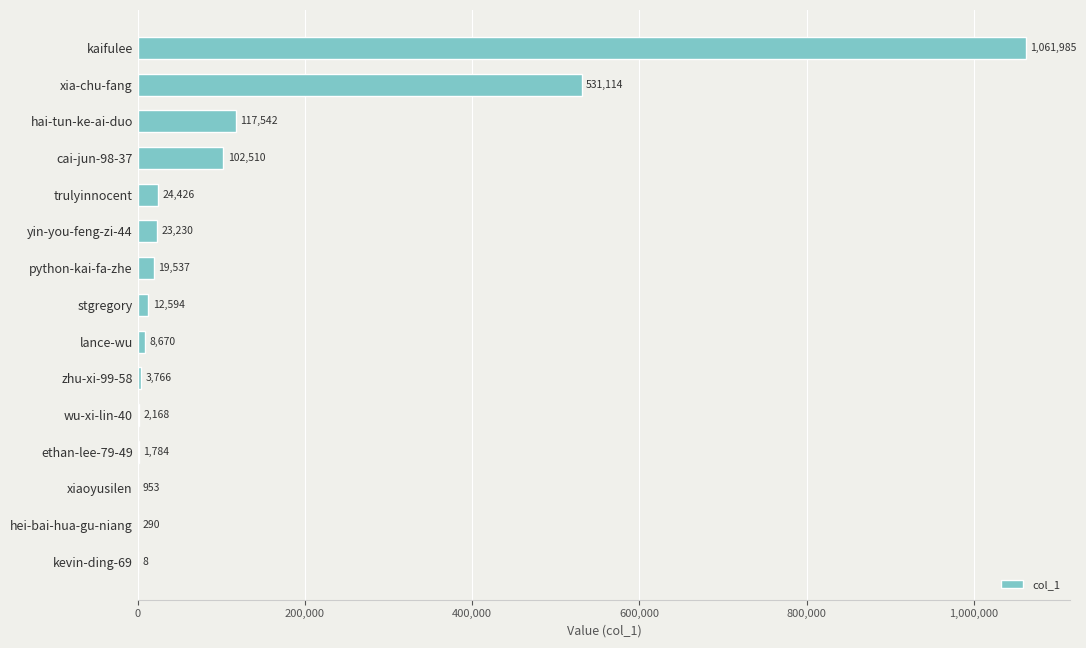

Reading top to bottom, transcribe all the data shown in this chart.

kaifulee=1061985	xia-chu-fang=531114	hai-tun-ke-ai-duo=117542	cai-jun-98-37=102510	trulyinnocent=24426	yin-you-feng-zi-44=23230	python-kai-fa-zhe=19537	stgregory=12594	lance-wu=8670	zhu-xi-99-58=3766	wu-xi-lin-40=2168	ethan-lee-79-49=1784	xiaoyusilen=953	hei-bai-hua-gu-niang=290	kevin-ding-69=8